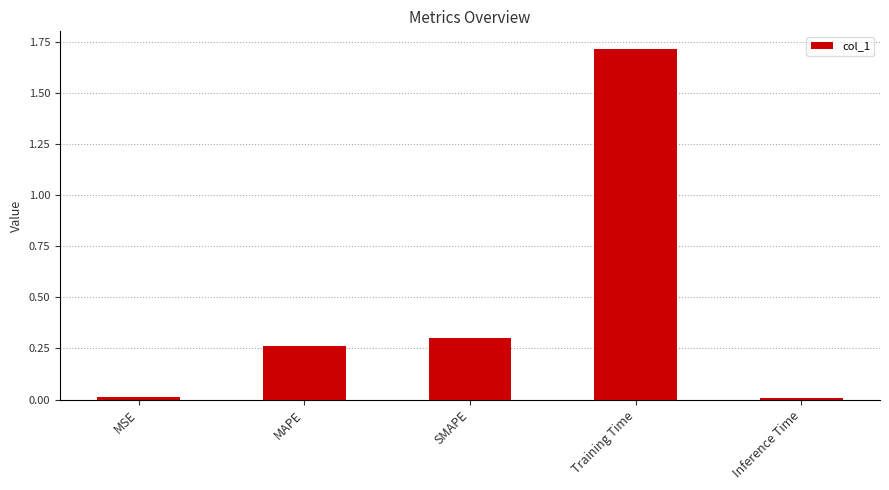

What position from the left is Inference Time?

5